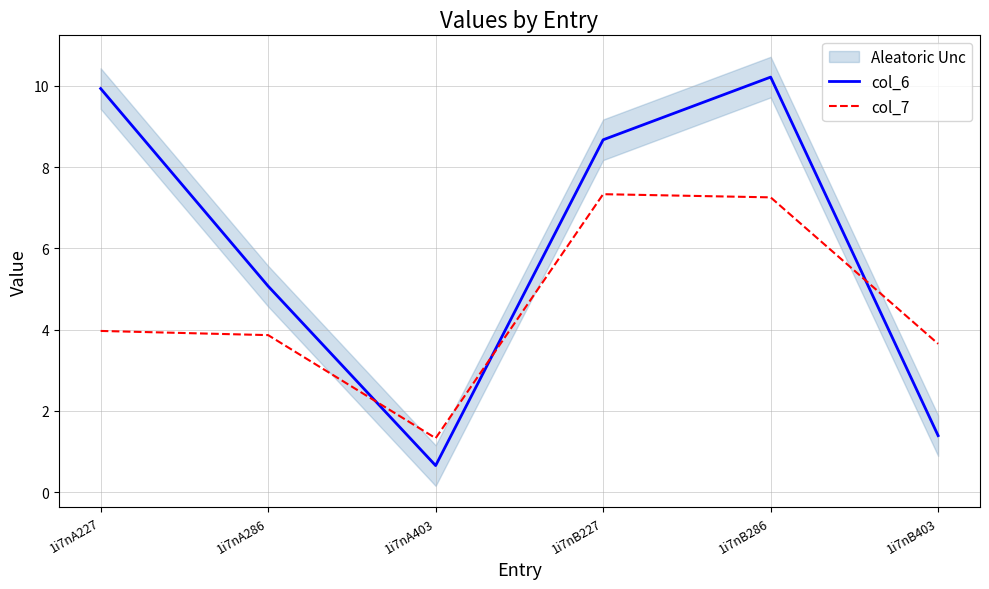

Between 1i7nB227 and 1i7nB286, which series saw the biggest shift?

col_6